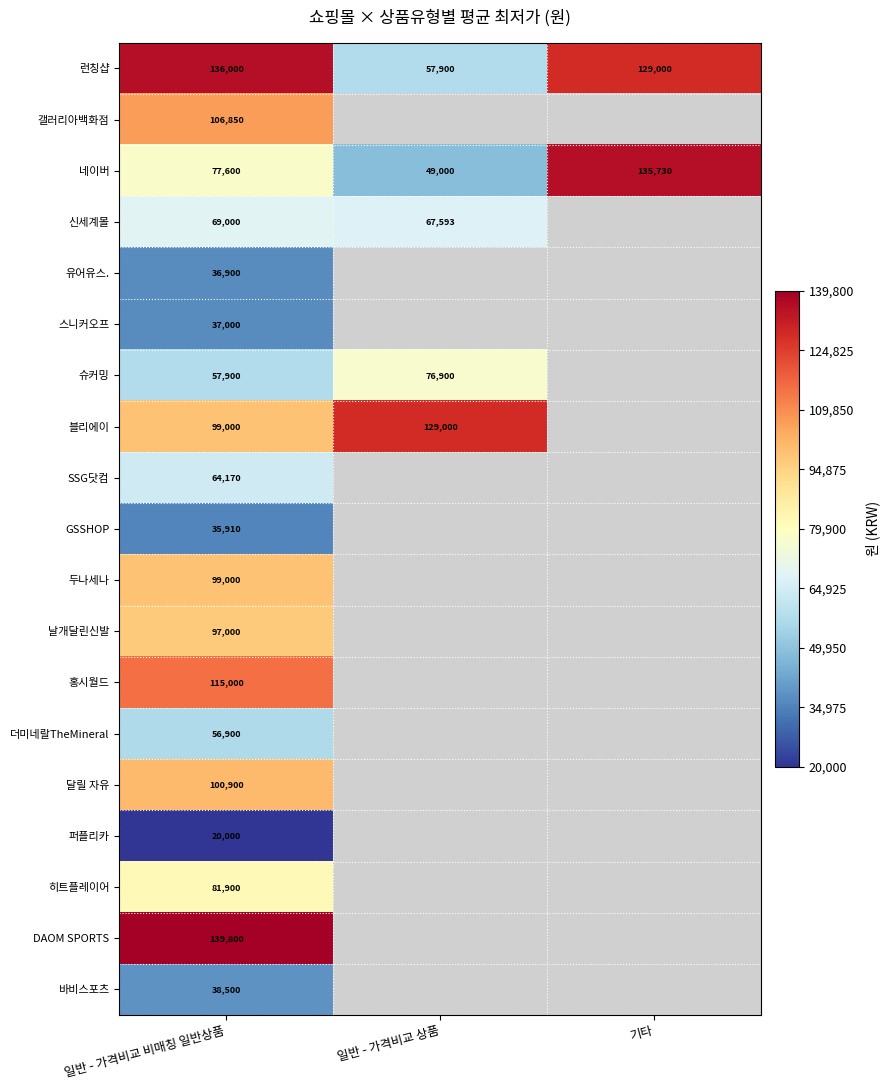

Is the value of 네이버 at 일반 - 가격비교 비매칭 일반상품 greater than the value of 두나세나 at 일반 - 가격비교 비매칭 일반상품?

No